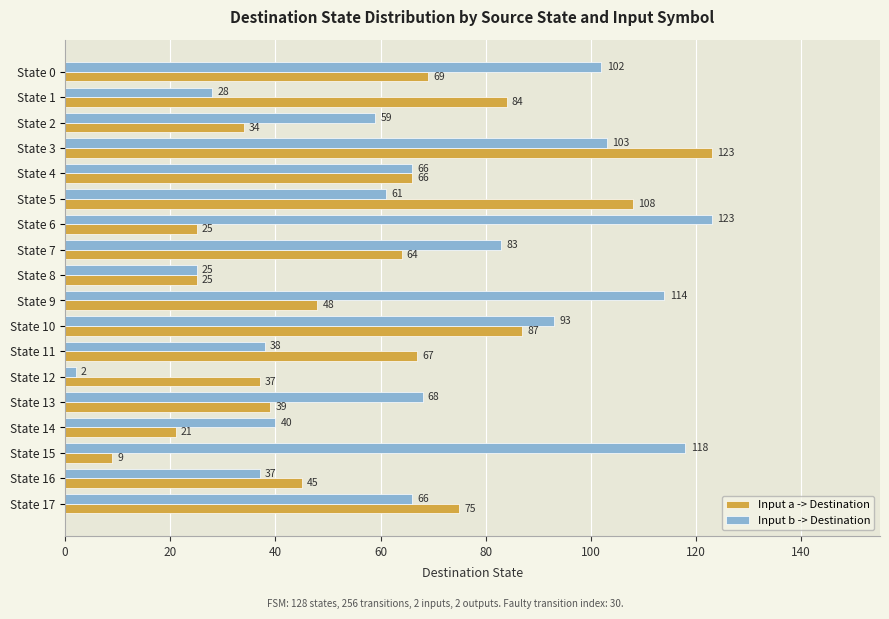

What is the sum of the Input b -> Destination values at State 13 and State 3?

171